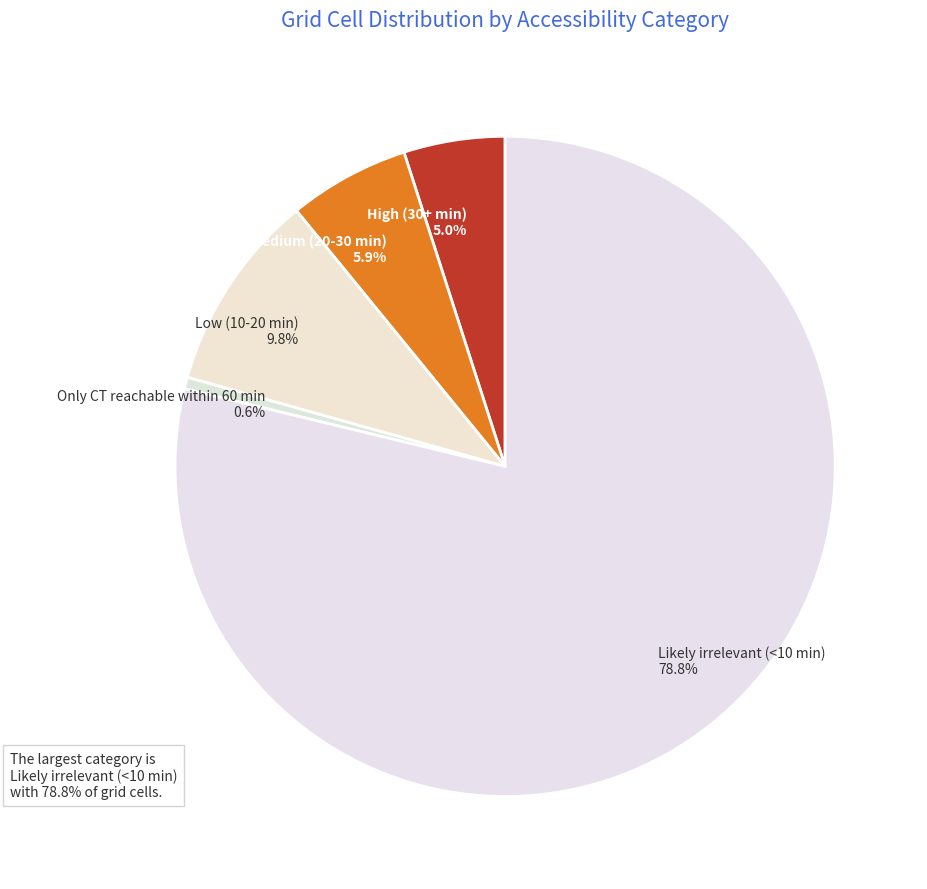

Count the number of slices in the pie.

5